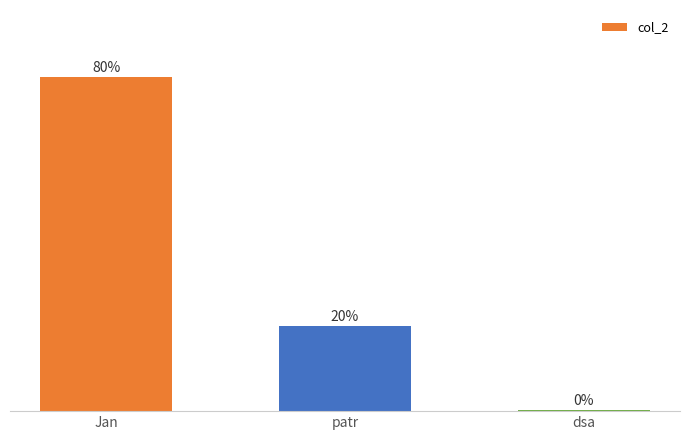

Reading right to left, transcribe all the data shown in this chart.

0.2	20.3	79.6